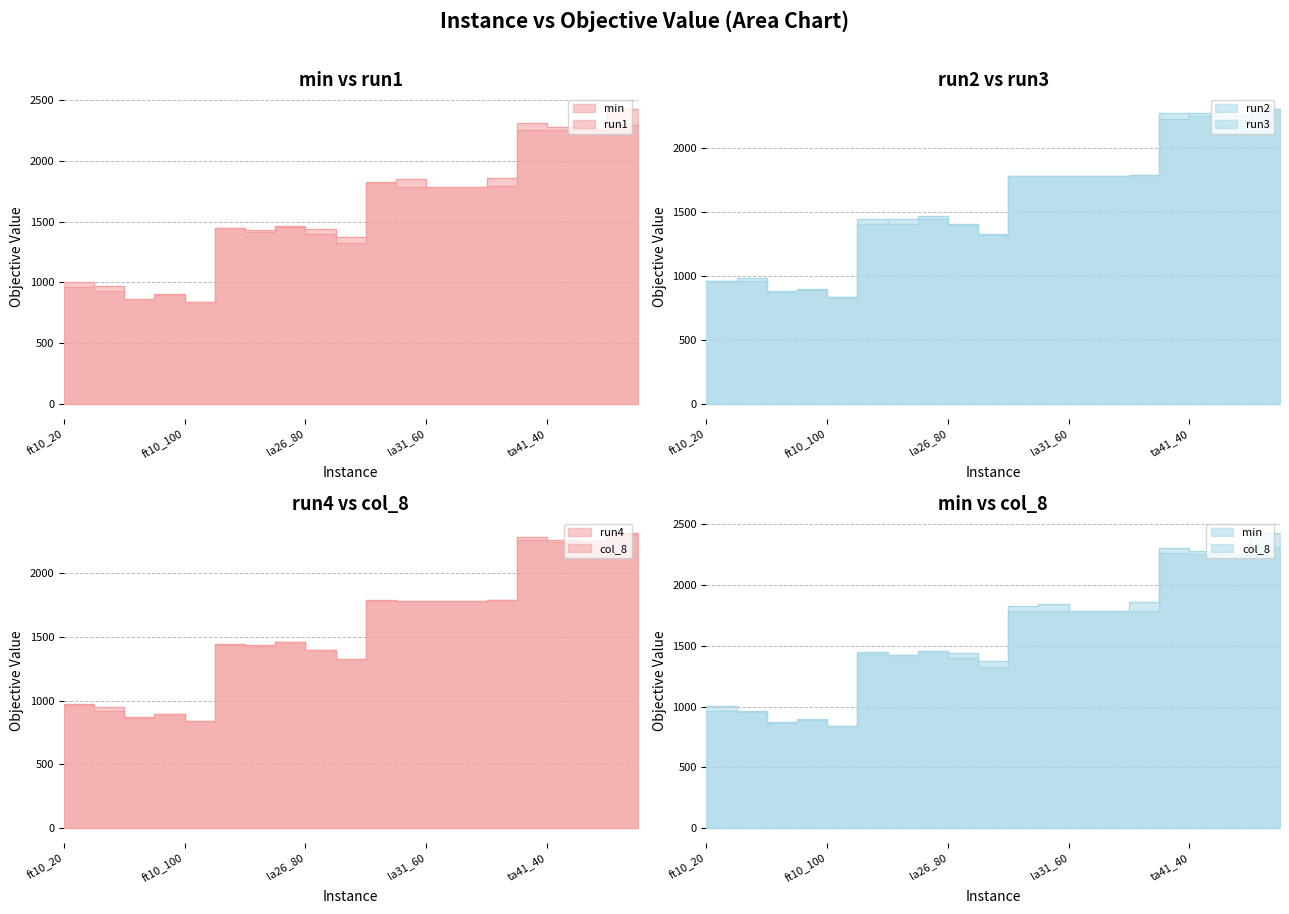

How many interior local valleys does the col_8 series have?

5